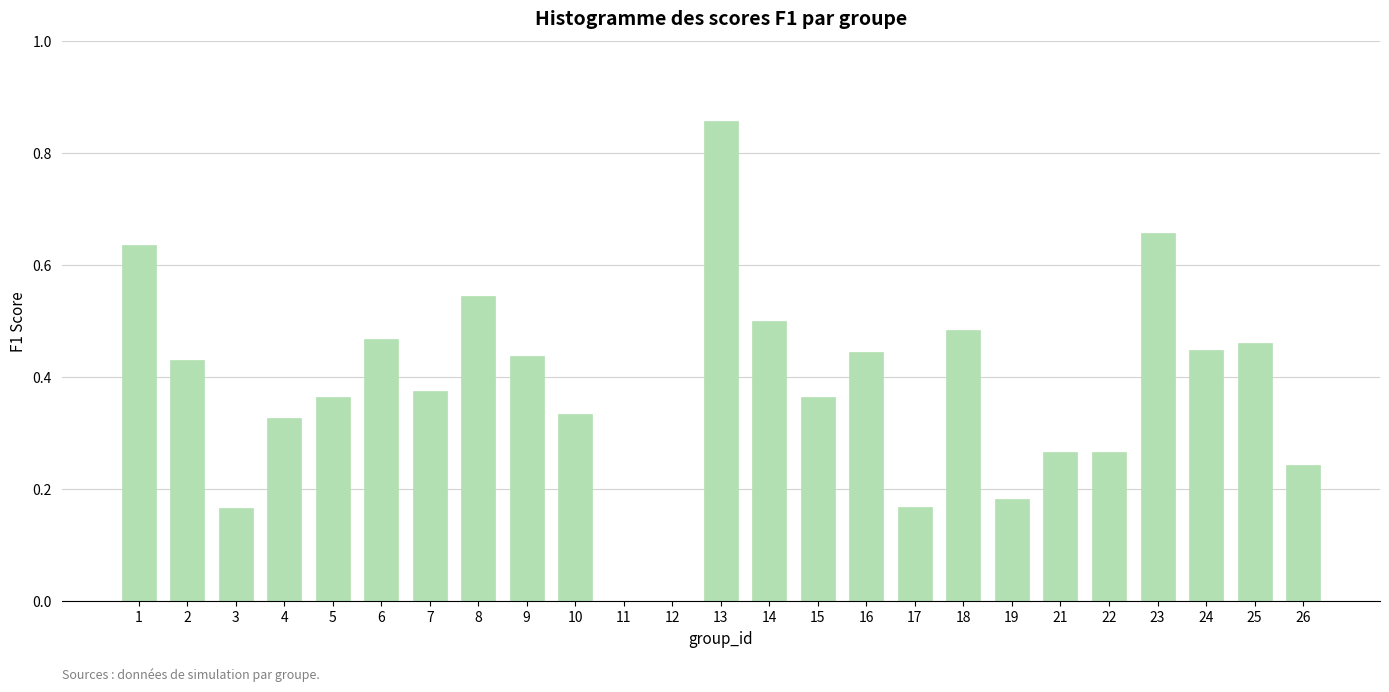

Which has a higher value, 26 or 24?

24